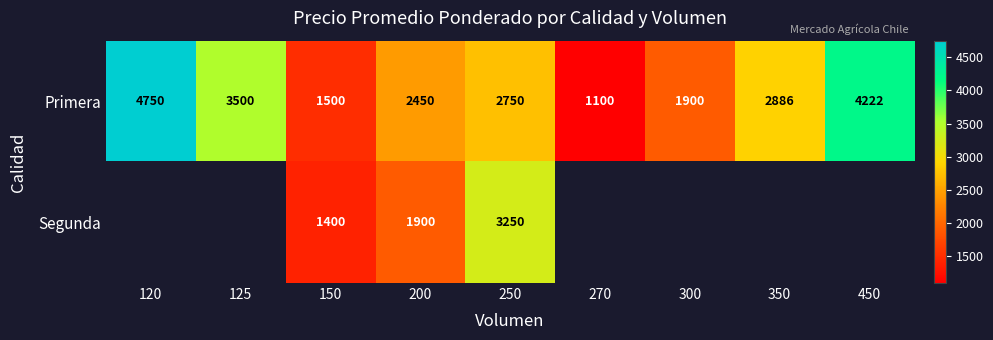

At which label does Primera reach its minimum?

270